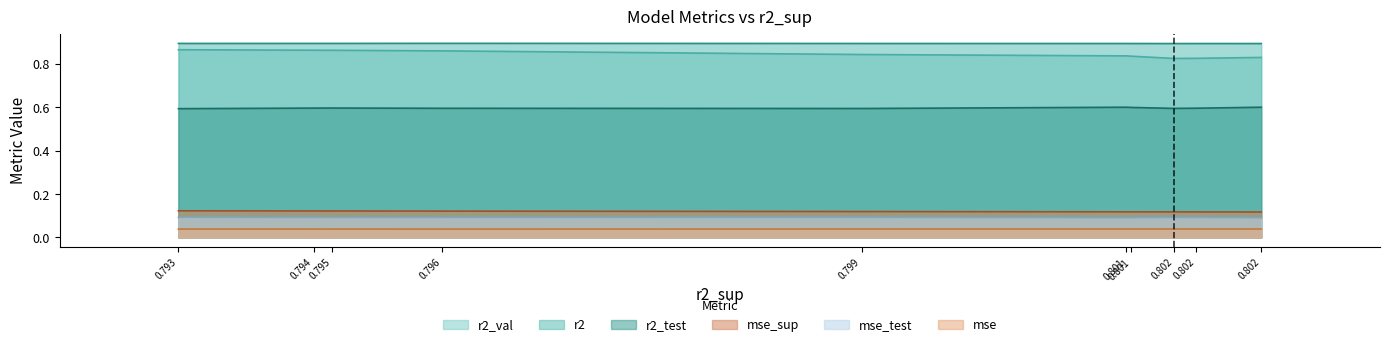

At how many categories does at least one series exceed 0?

10